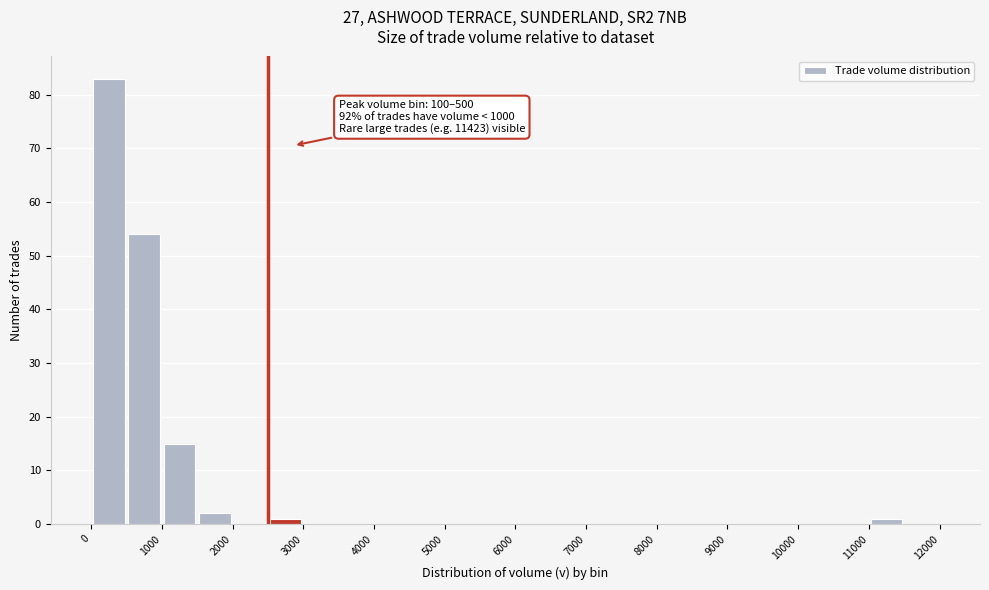

Over which range of the x-axis is the bar tallest?

0 to 500